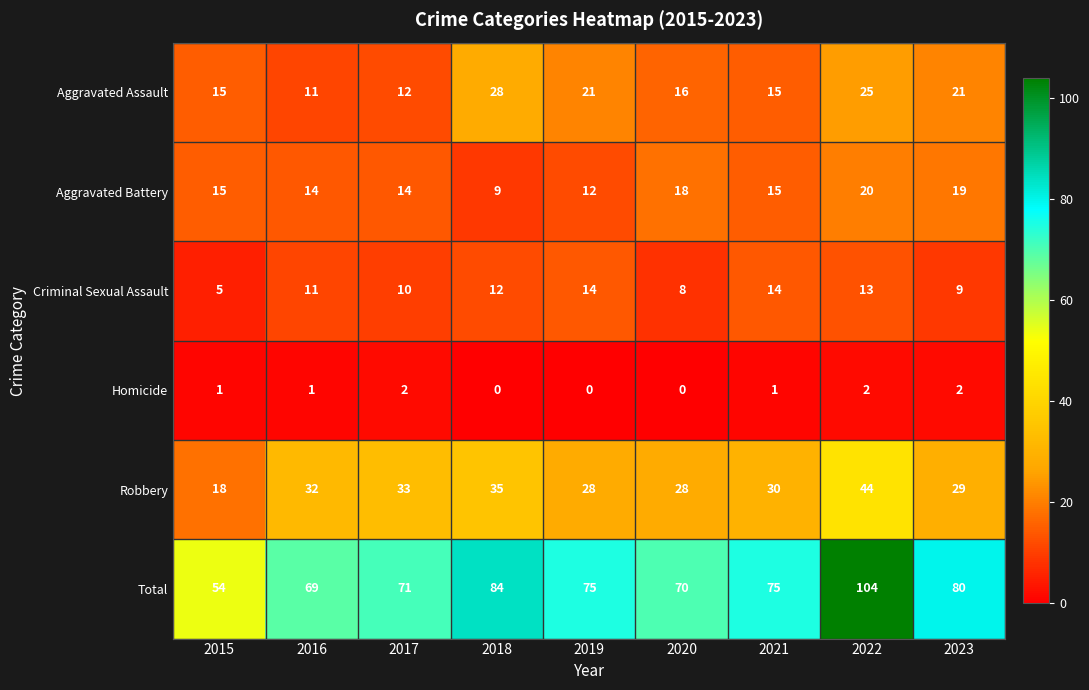

Rank the series at 2018 from highest to lowest value.

Total, Robbery, Aggravated Assault, Criminal Sexual Assault, Aggravated Battery, Homicide